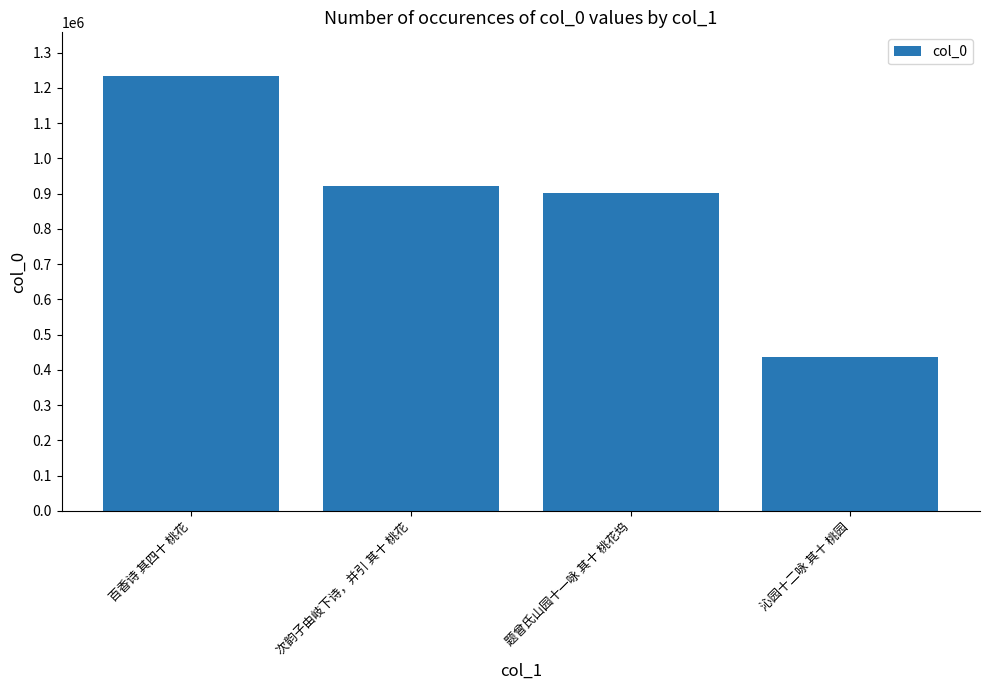

List the labels in order of value, smallest first.

沁园十二咏 其十 桃园, 题曾氏山园十一咏 其十 桃花坞, 次韵子由岐下诗，并引 其十 桃花, 百香诗 其四十 桃花